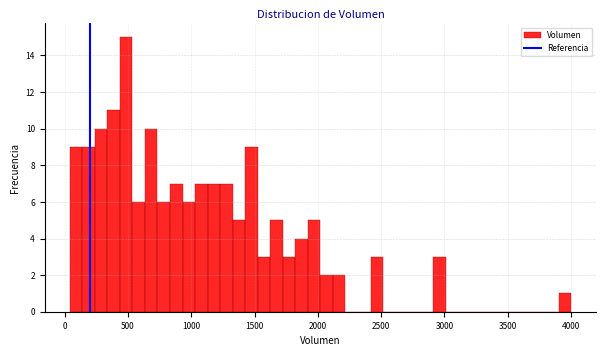

Around what value on the x-axis is the tallest bar? Give the approximate position of its centre, as read against the axis.

500